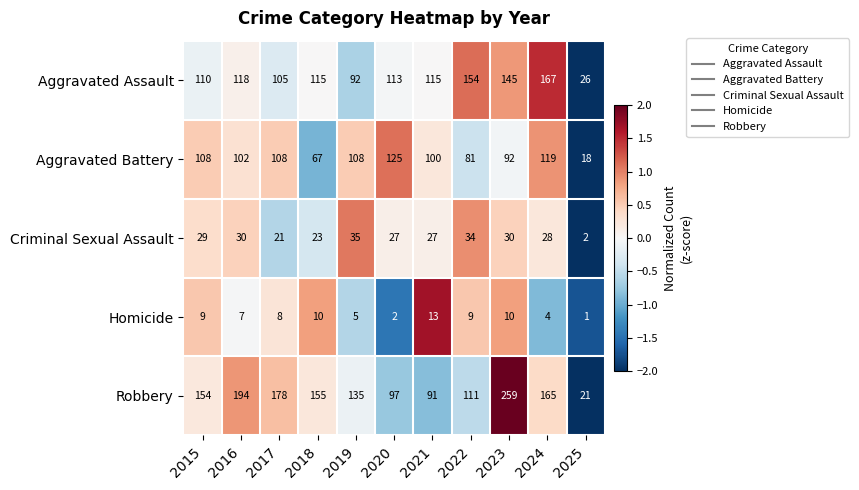

Is it true that Robbery equals 237 at 2018?

False